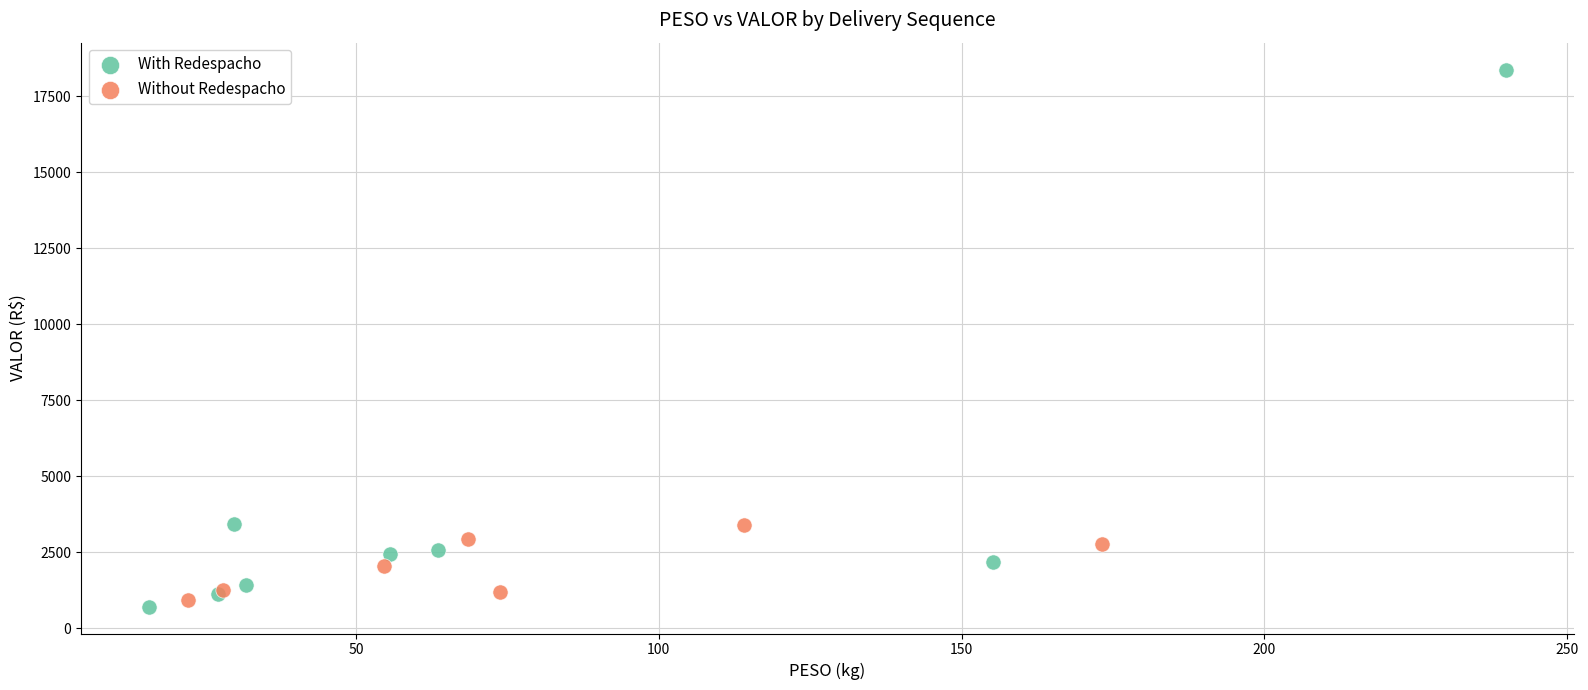

Which series has the widest spread of Y values?

With Redespacho